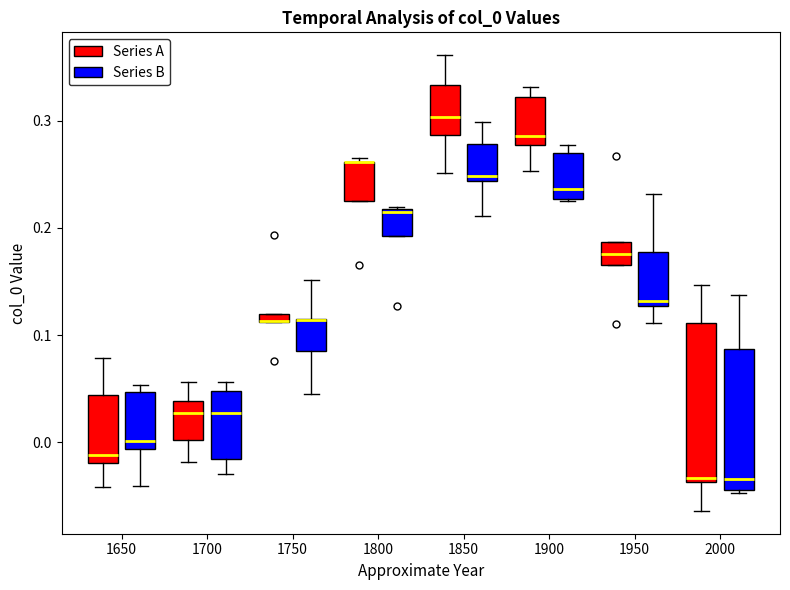

Comparing the boxes themselves (not the whiskers), which one is the tallest?

2000 (Series A)